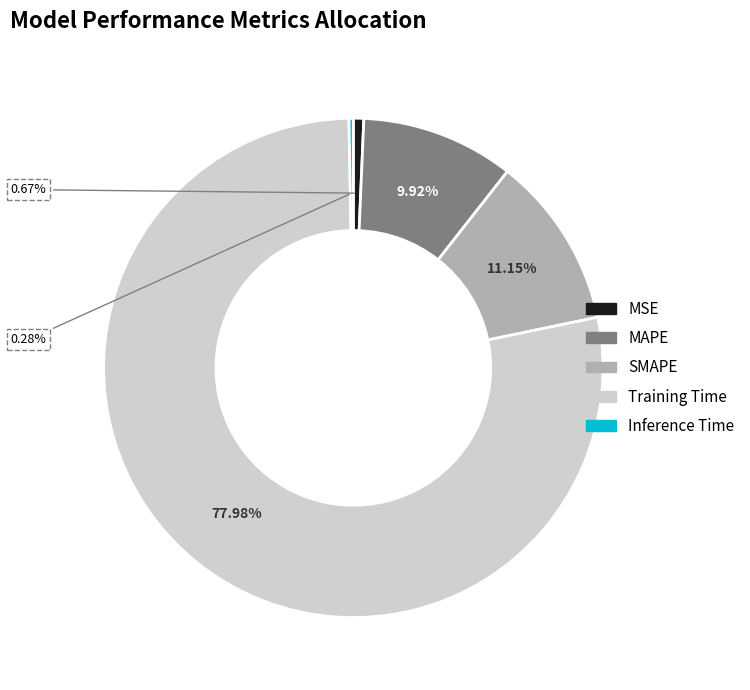

What is the majority slice?

Training Time